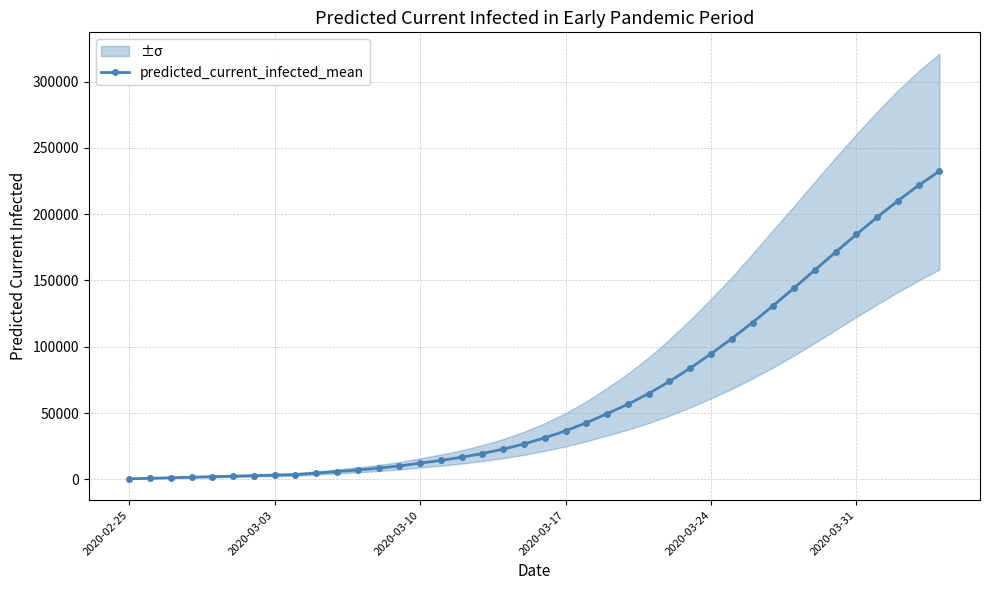

Reading right to left, transcribe all the data shown in this chart.

232511	221815	210149	197717	184731	171392	157872	144350	131087	118294	106145	94680	83844	73808	64708	56593	49500	42600	36553	31268	26679	22755	19454	16648	14245	12169	10063	8414	7058	5842	4696	3544	3150	2756	2363	1969	1575	1181	788	394